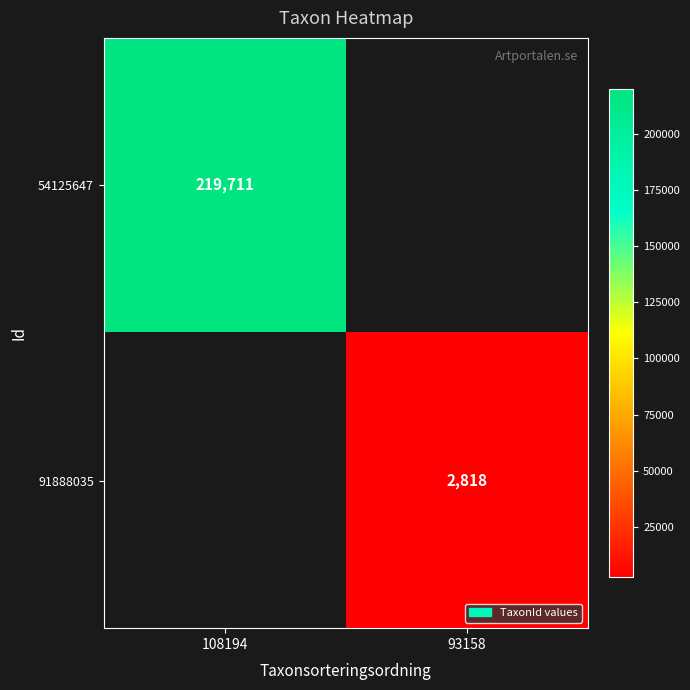

At how many categories does at least one series exceed 89979?

1